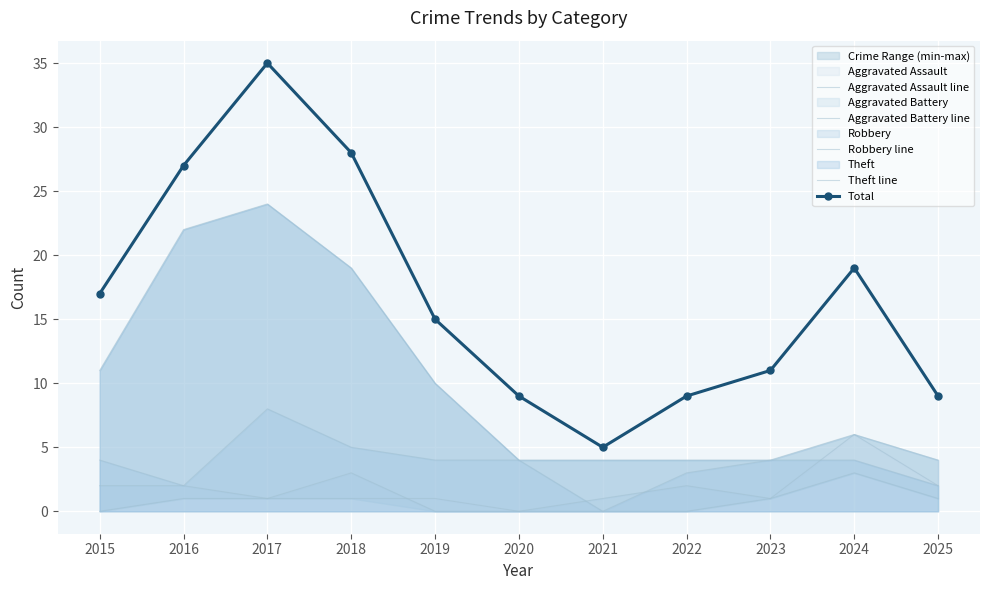

How many series are shown in this chart?

5